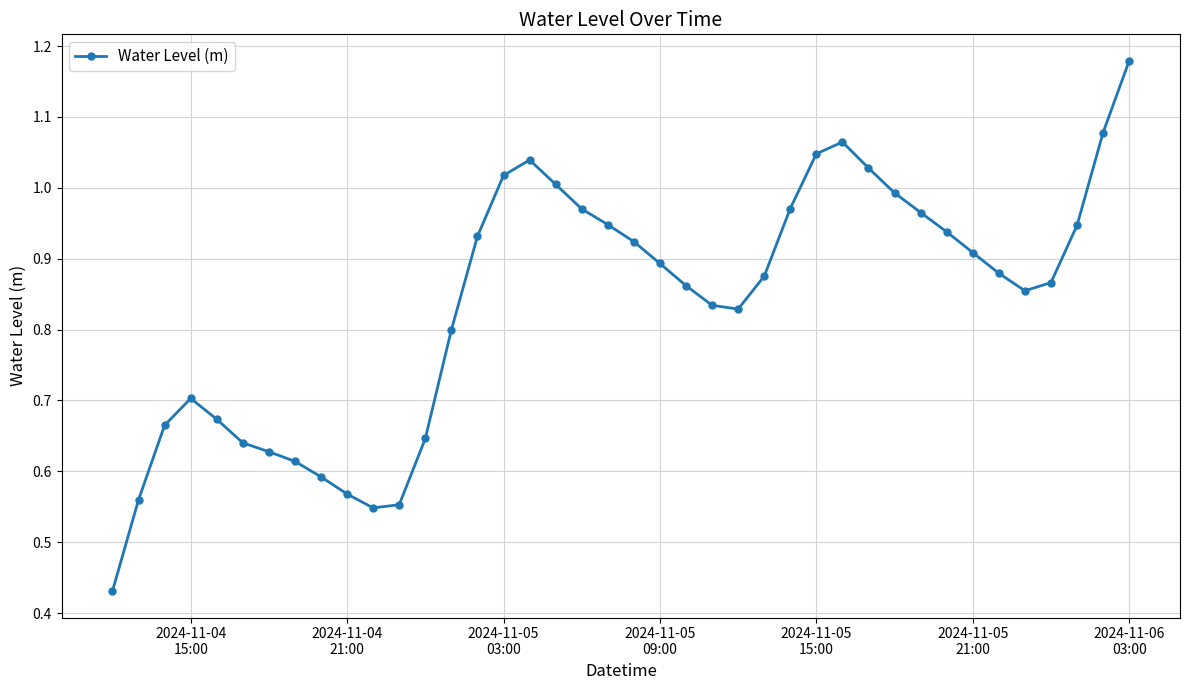

True or false: there are more than 0 points higher than both neighbors.

True